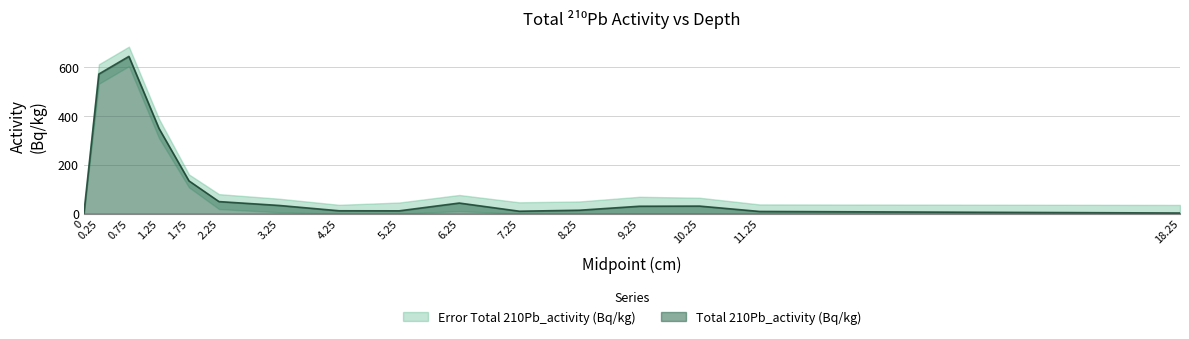

What is the difference between the maximum and second lowest values?

642.2